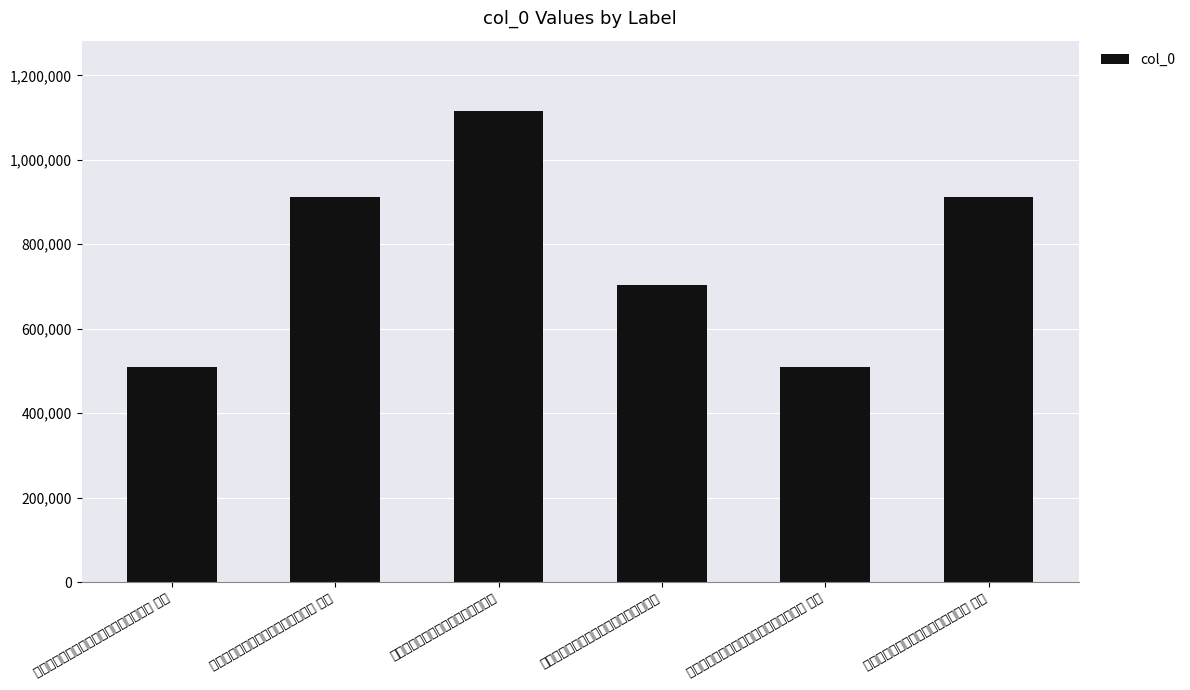

Reading left to right, list all the values displayed in this chart.

夜访李少卿回至莲塘寺同宿次少陵韵二首 其二=509138	过汉州留房公湖一日戏和少陵韵二首 其一=911218	过汉州留房公湖一日戏和少陵韵二首=1114970	夜访李少卿回至莲塘寺同宿次少陵韵二首=703987	夜访李少卿回至莲塘寺同宿次少陵韵二首 其一=509137	过汉州留房公湖一日戏和少陵韵二首 其二=911217